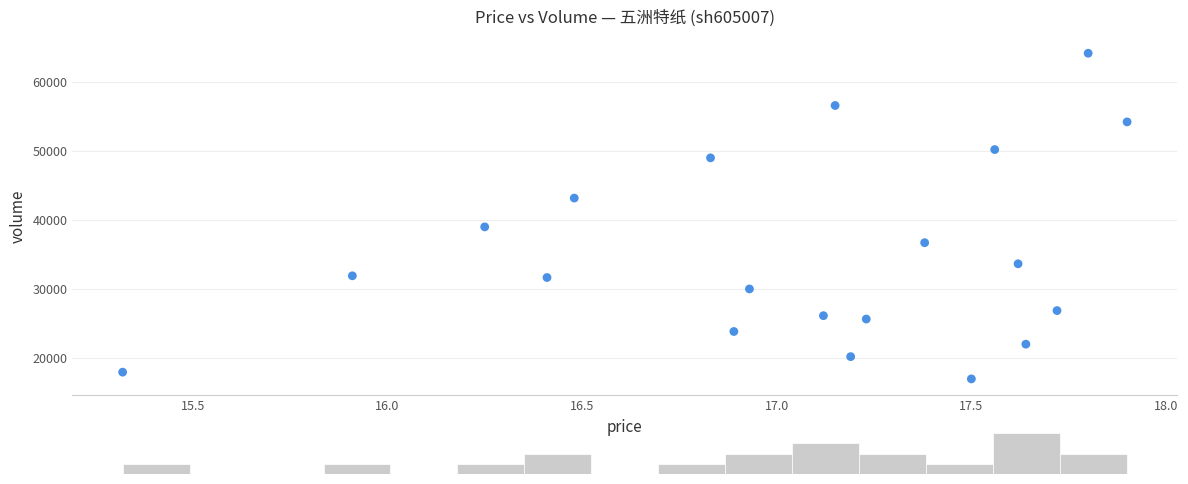

What Y value in the scatter plot is closest to 40573?

39001